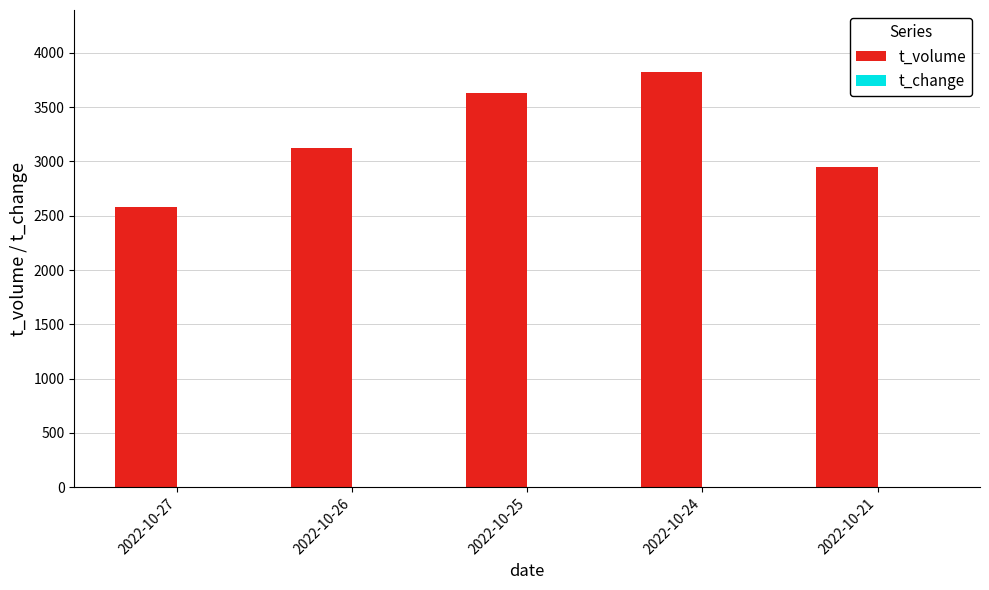

The value of t_volume at 2022-10-27 is 1591.1. True or false?

False